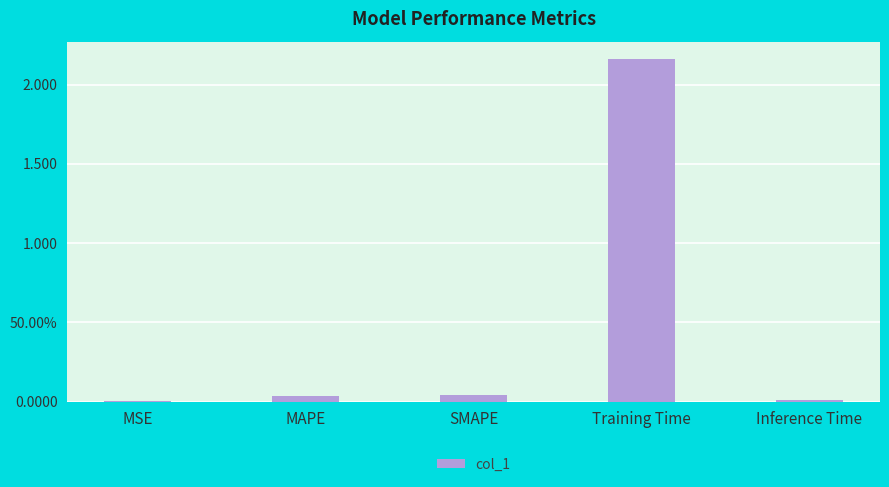

True or false: the data shows 0.0 at MSE.

False